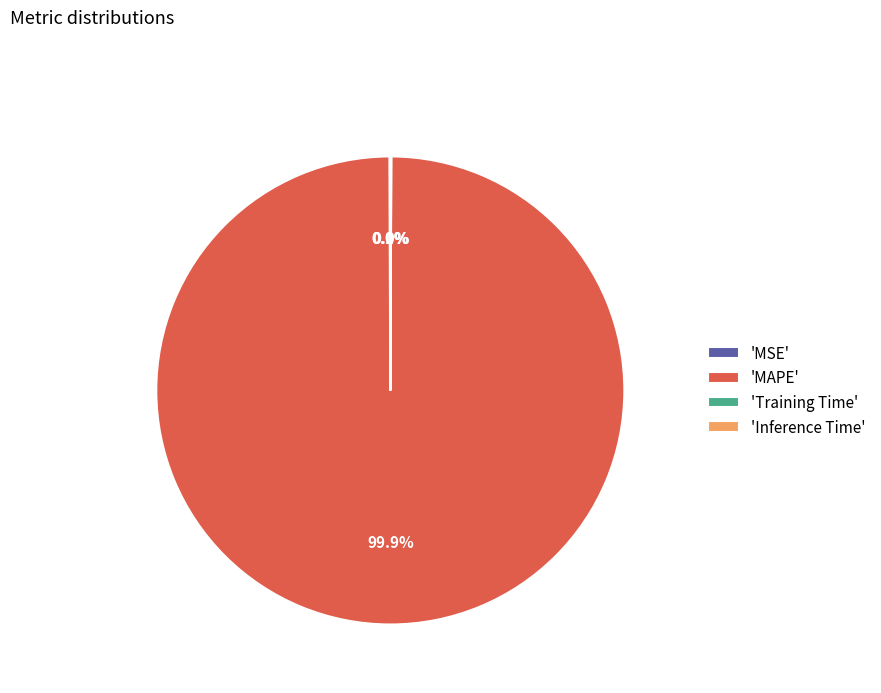

Which category has the biggest portion of the pie?

'MAPE'